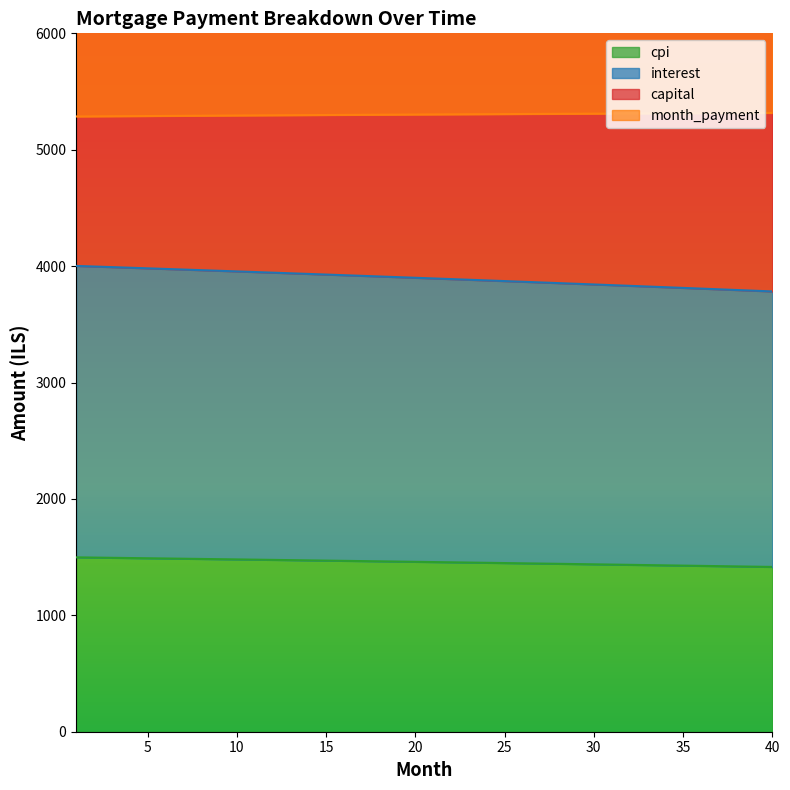

What is the average value of the month_payment series?

5302.2